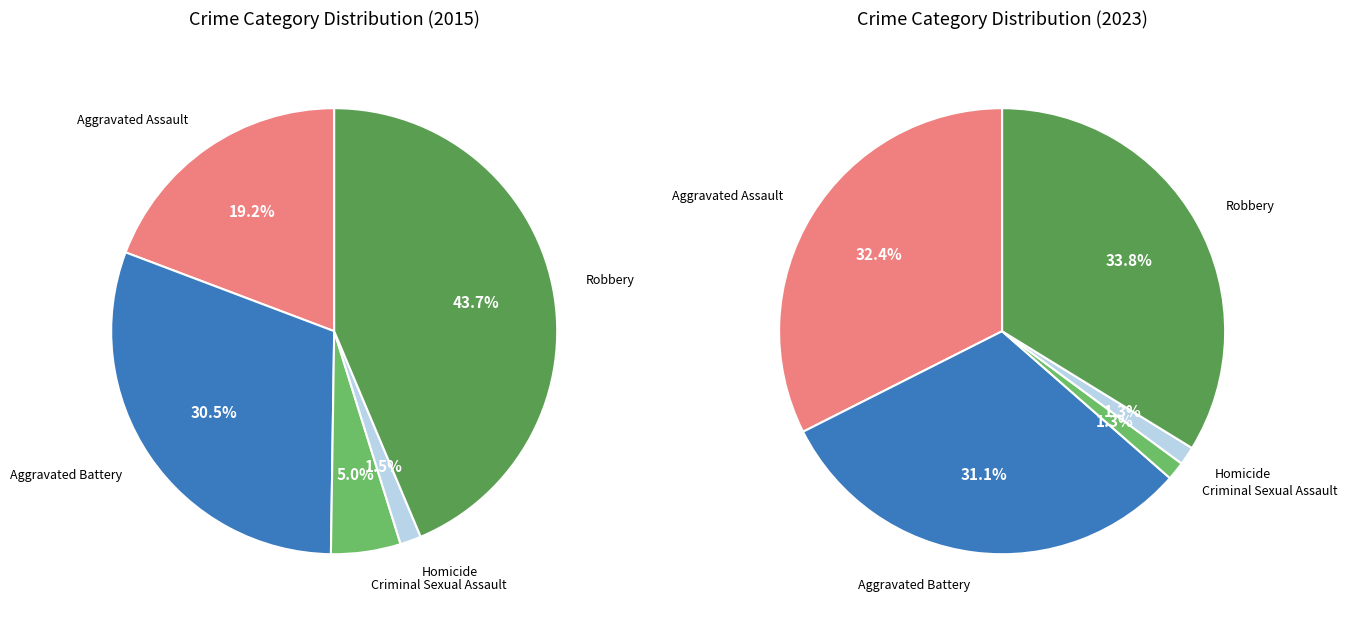

To the nearest percent, what is the average slice percentage?

20%